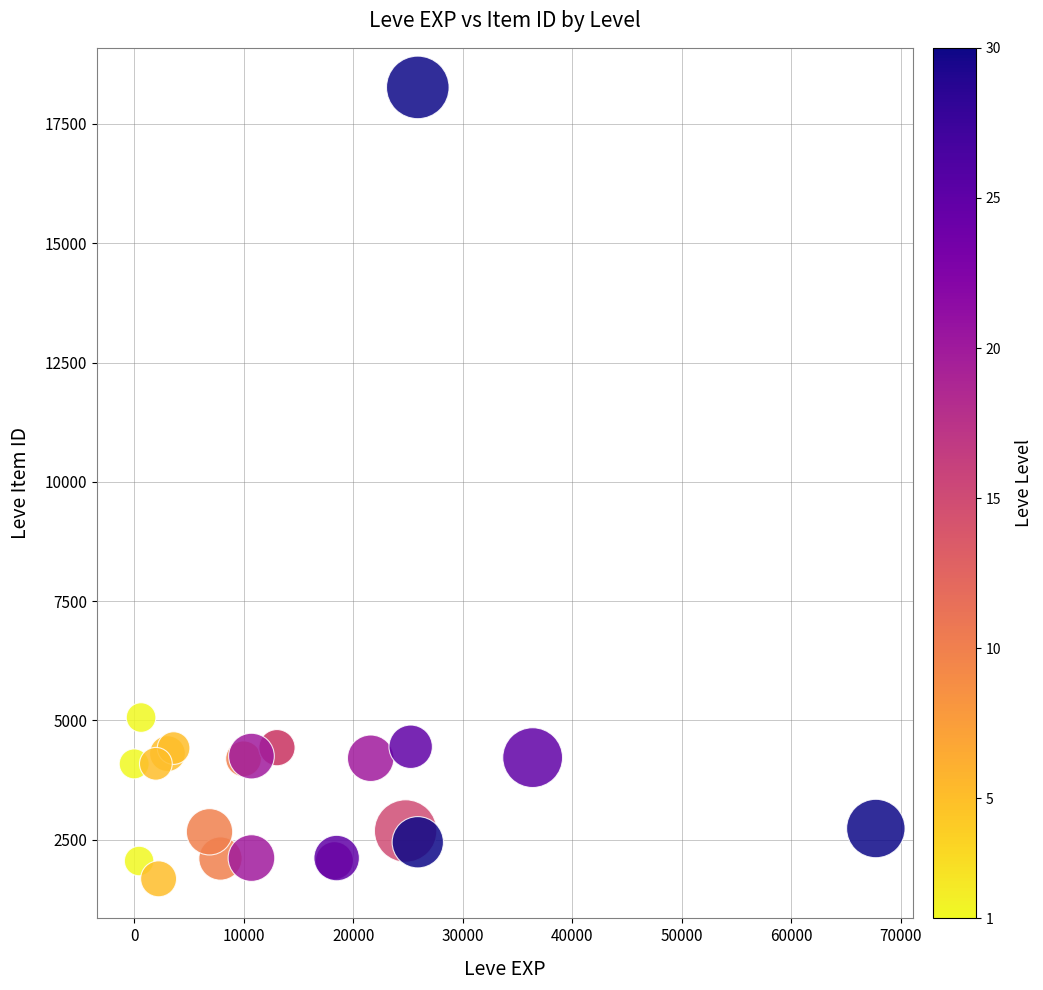

What Y value in the scatter plot is closest to 9973?

5062